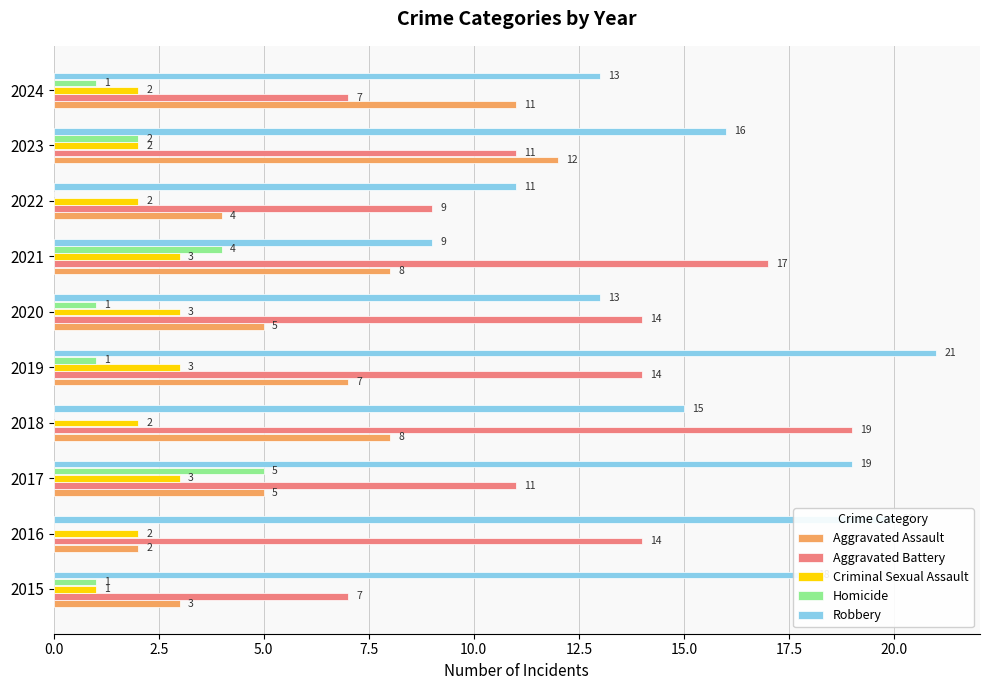

Between 2017 and 2021, which series saw the biggest shift?

Robbery